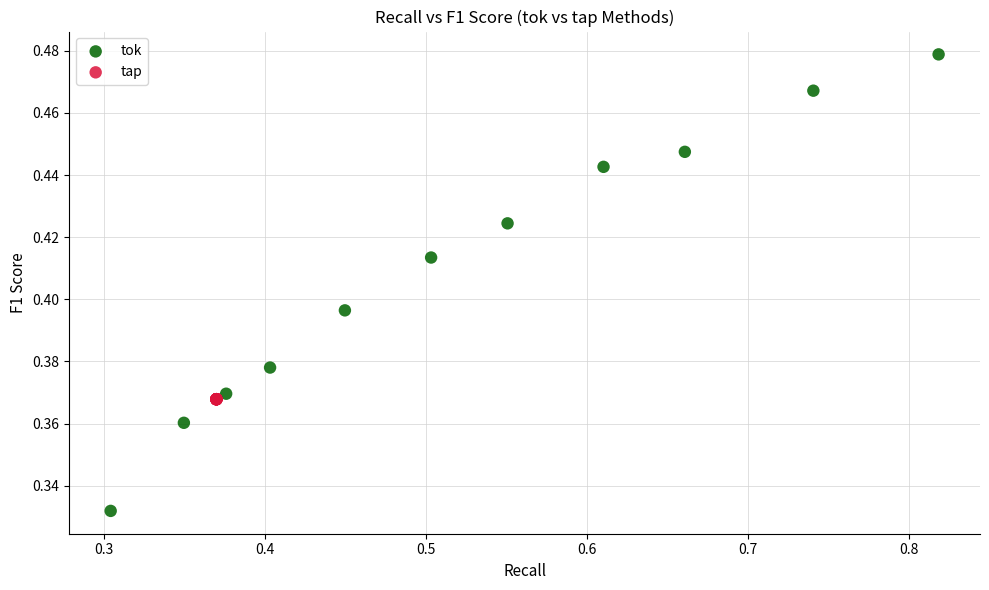

Which series reaches the minimum Y coordinate?

tok